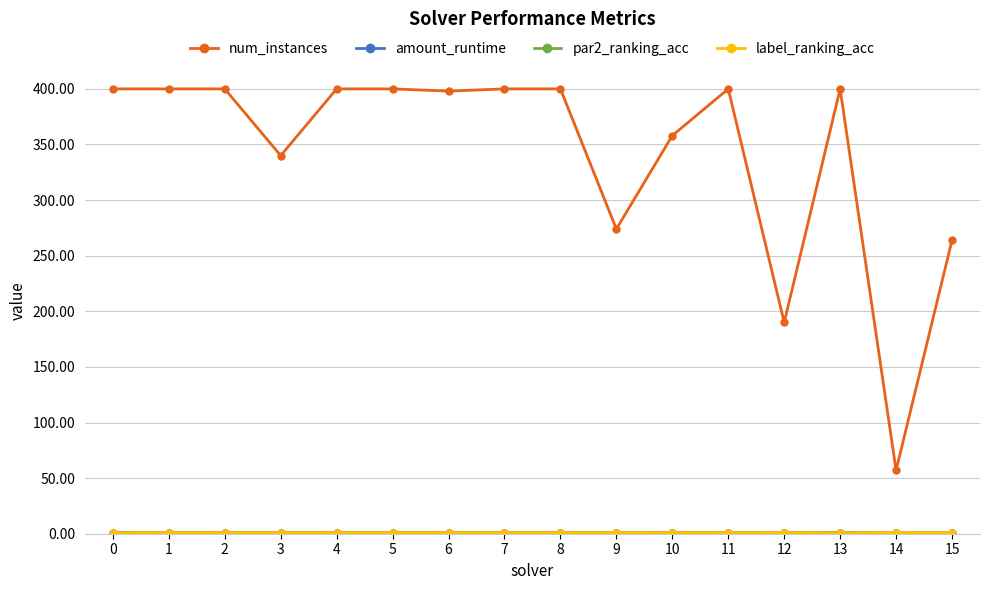

Count the number of data series in this chart.

4